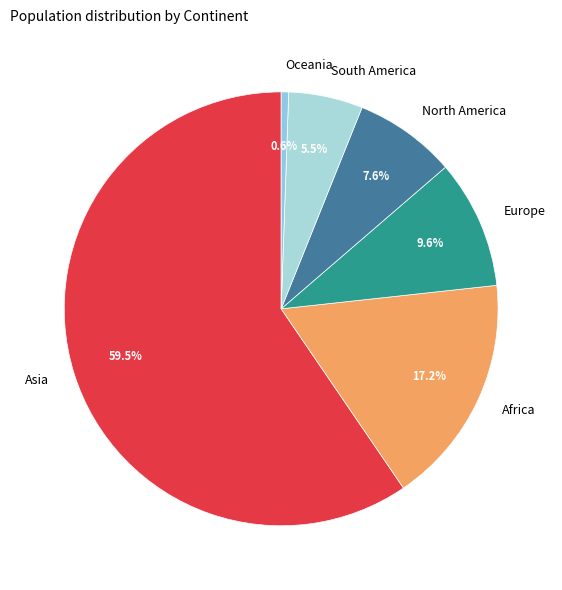

How many segments does this pie chart have?

6